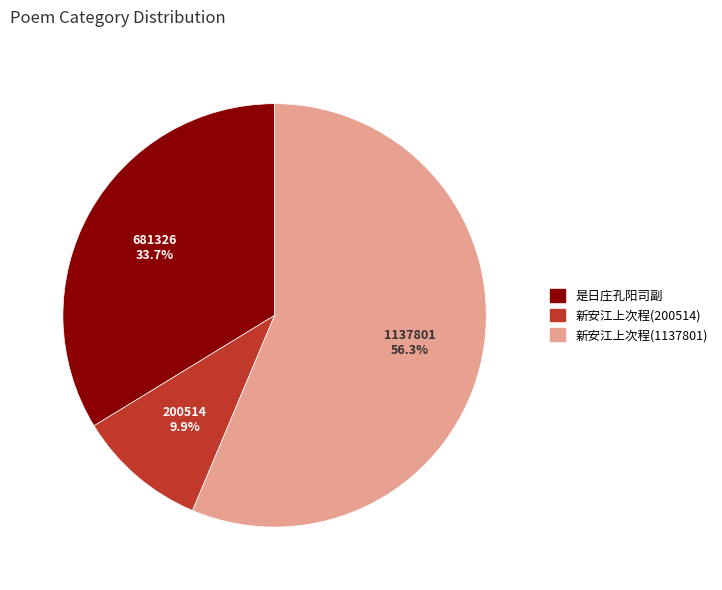

Is there a majority slice in this chart?

Yes